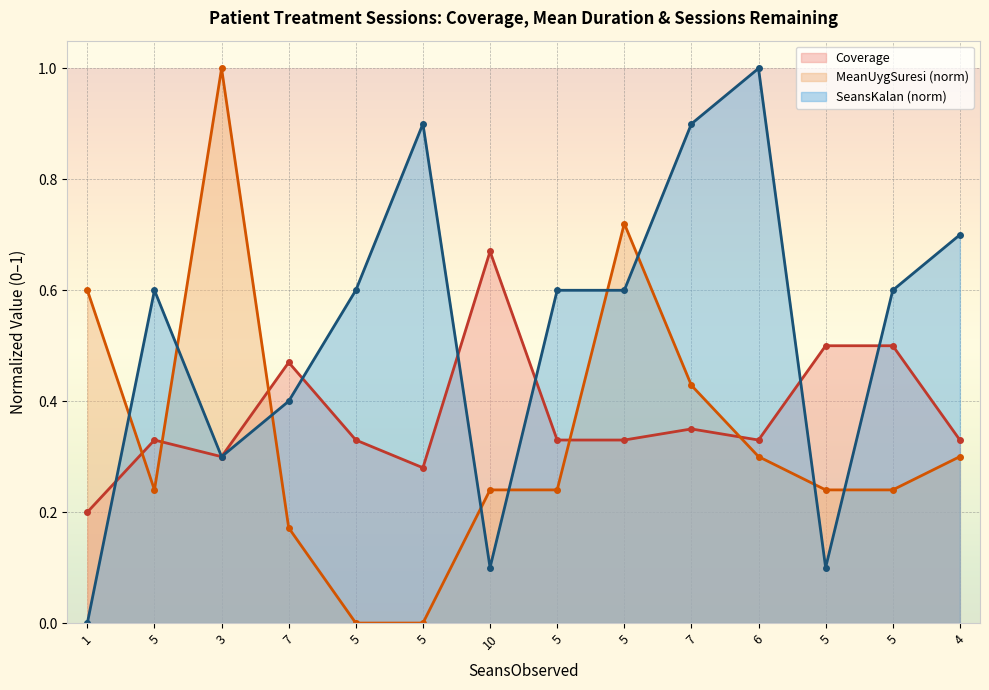

How many lines are shown in the chart?

3